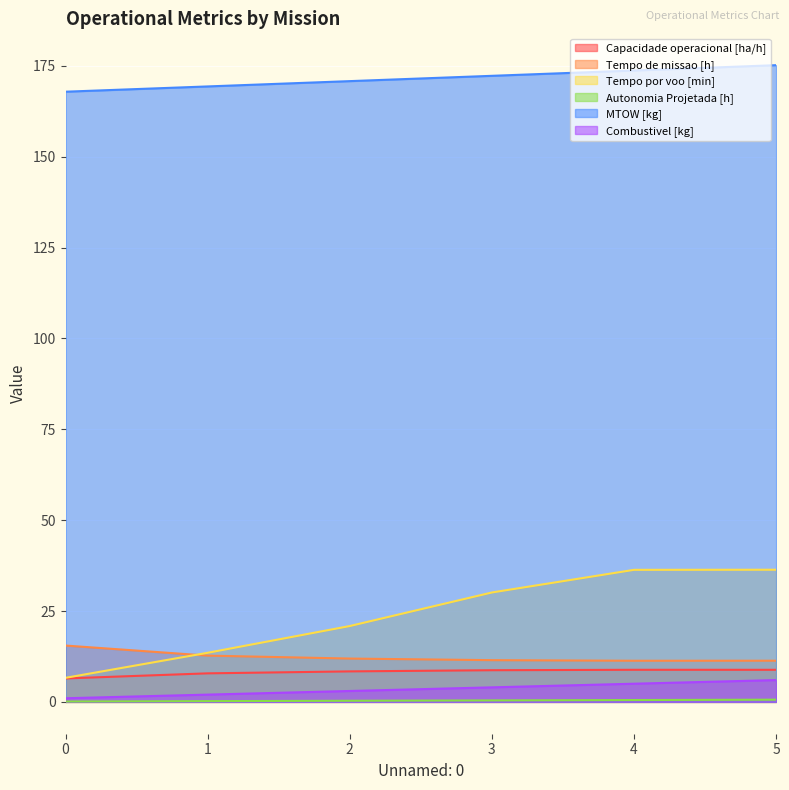

What is the difference between the maximum and minimum values in the MTOW [kg] series?

7.3